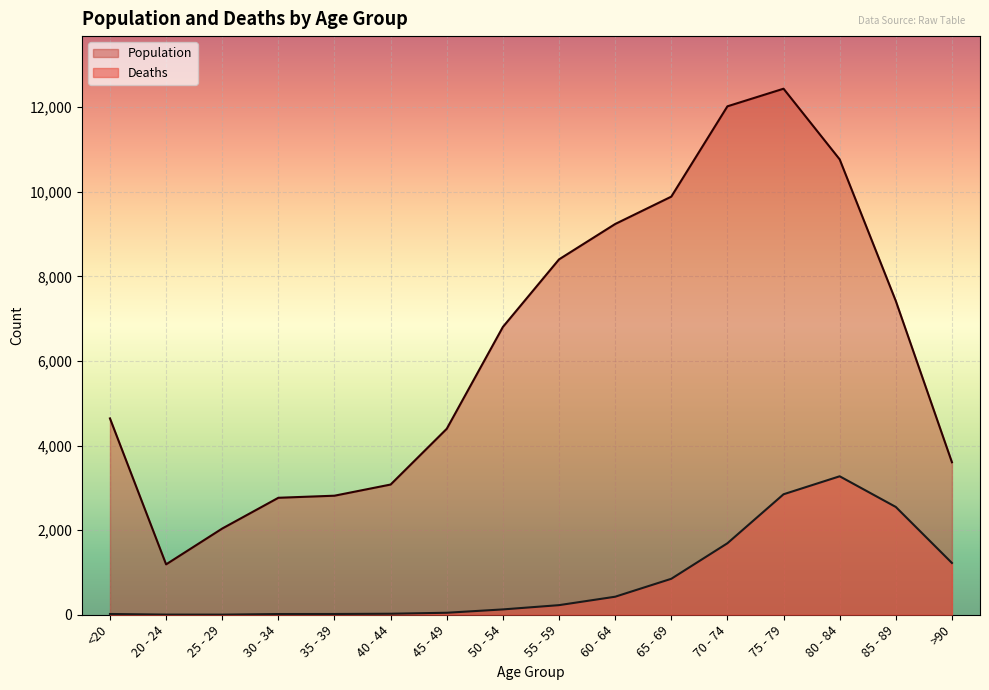

At how many categories does at least one series exceed 8097?

6